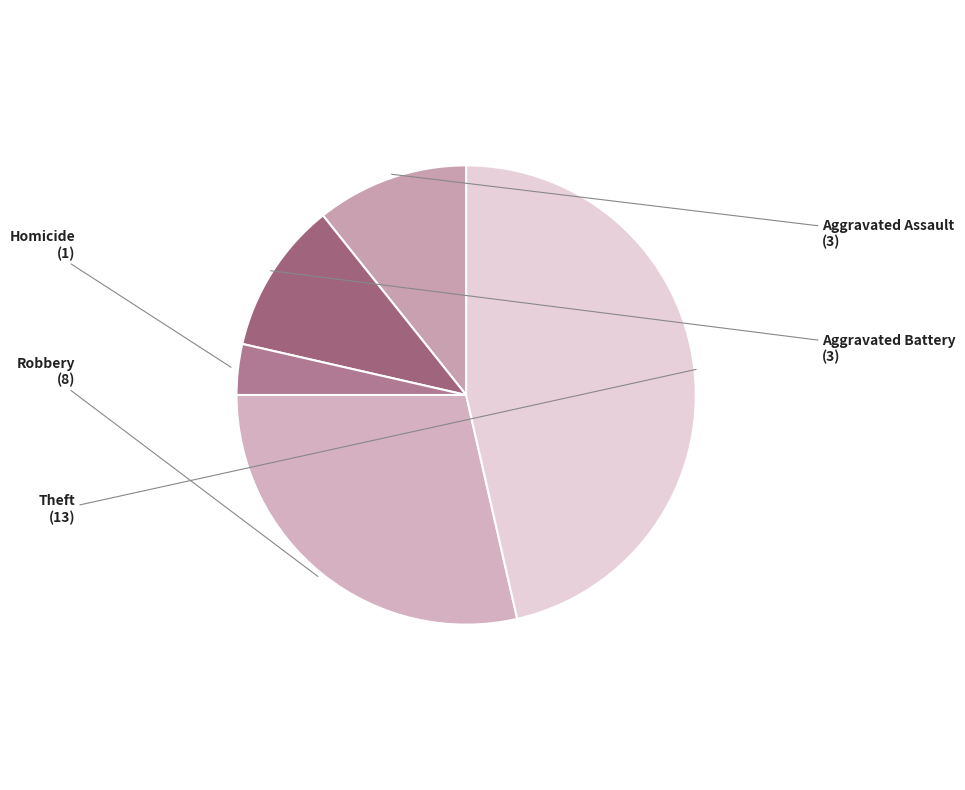

How many segments does this pie chart have?

5